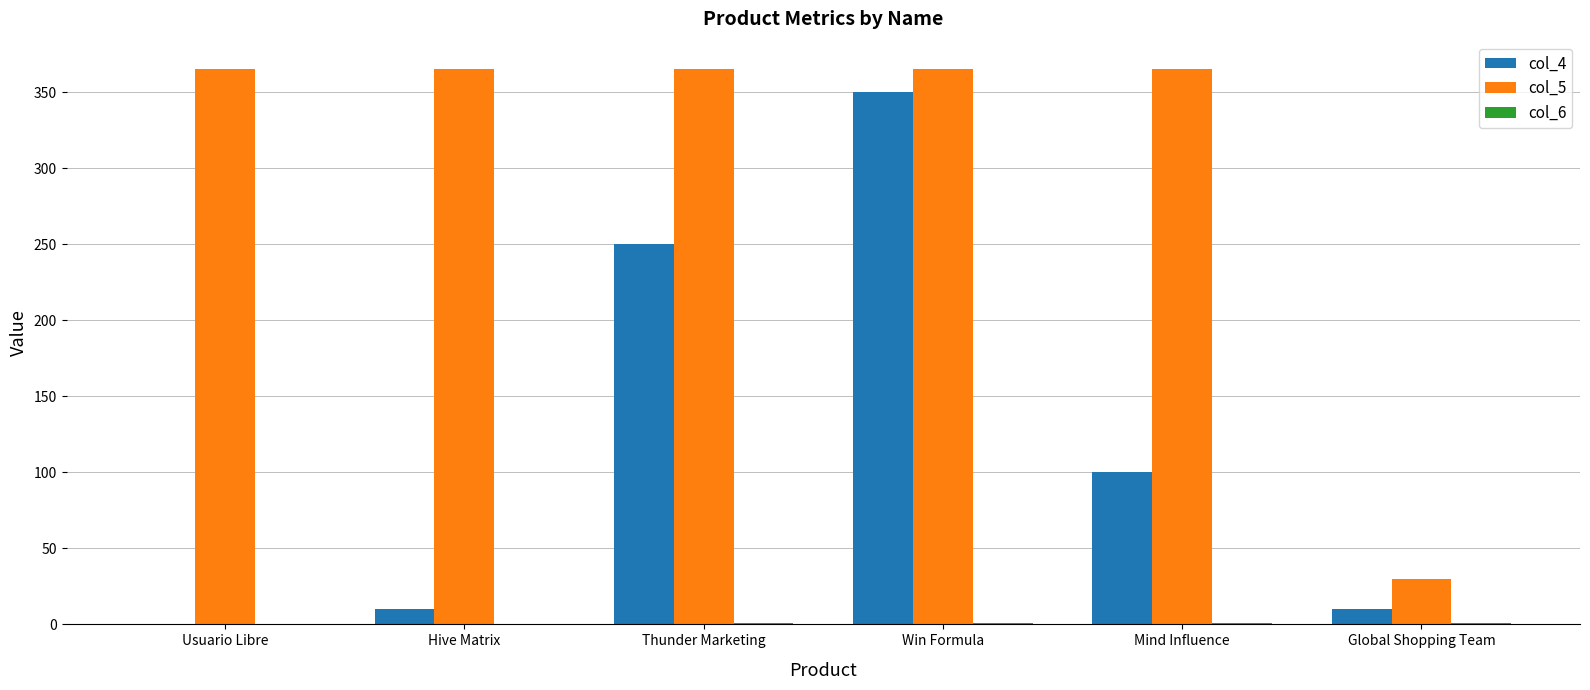

Which series has the largest total across all categories?

col_5